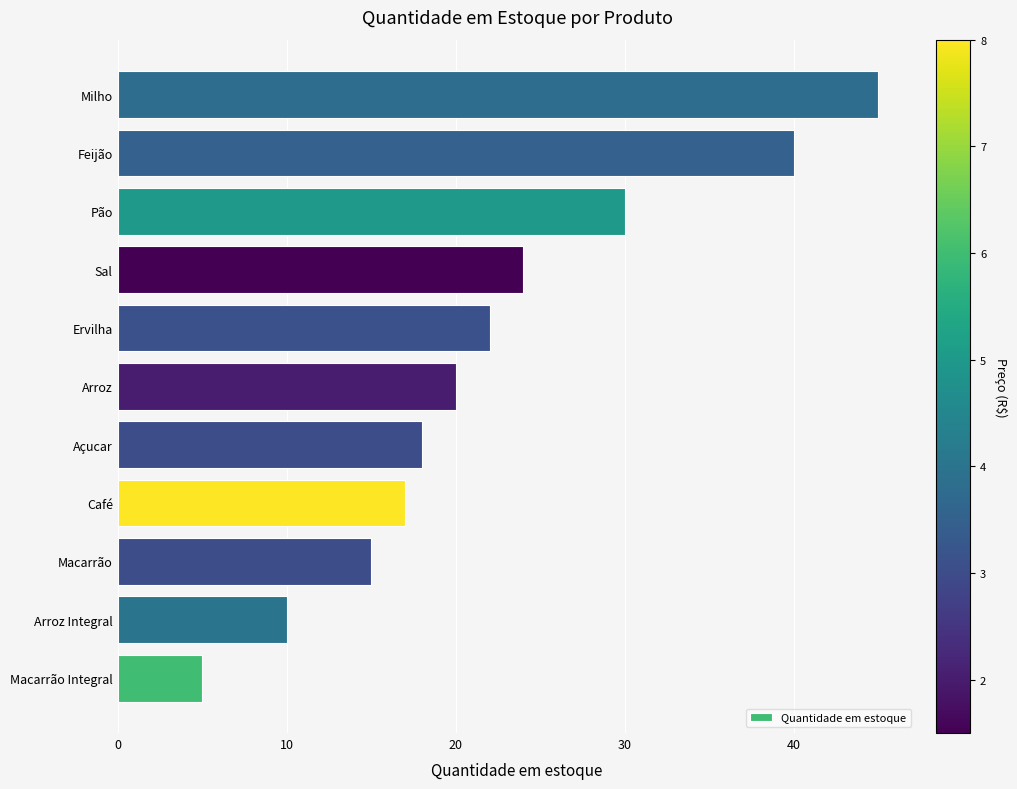

Rank the categories by value from highest to lowest.

Milho, Feijão, Pão, Sal, Ervilha, Arroz, Açucar, Café, Macarrão, Arroz Integral, Macarrão Integral